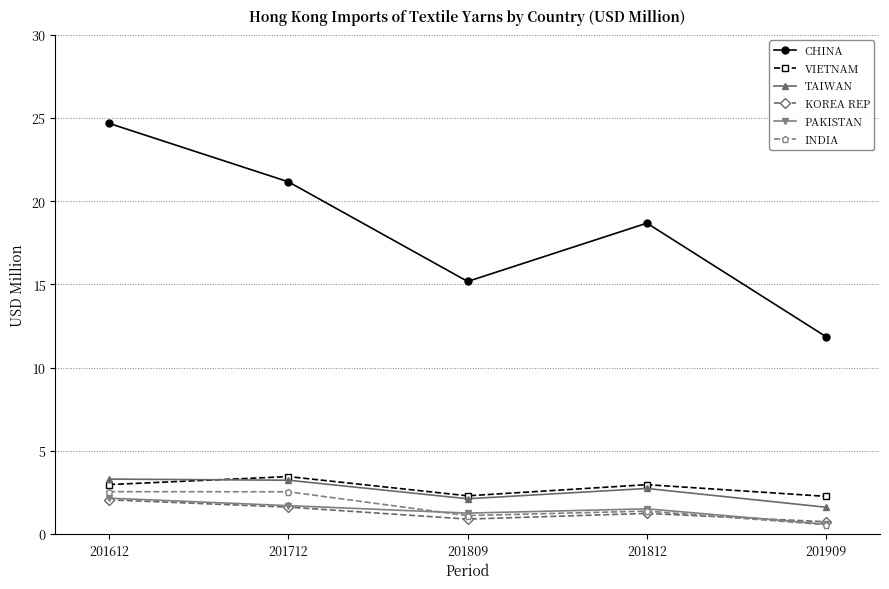

Which series ends up on top after the final intersection of PAKISTAN and KOREA REP?

KOREA REP